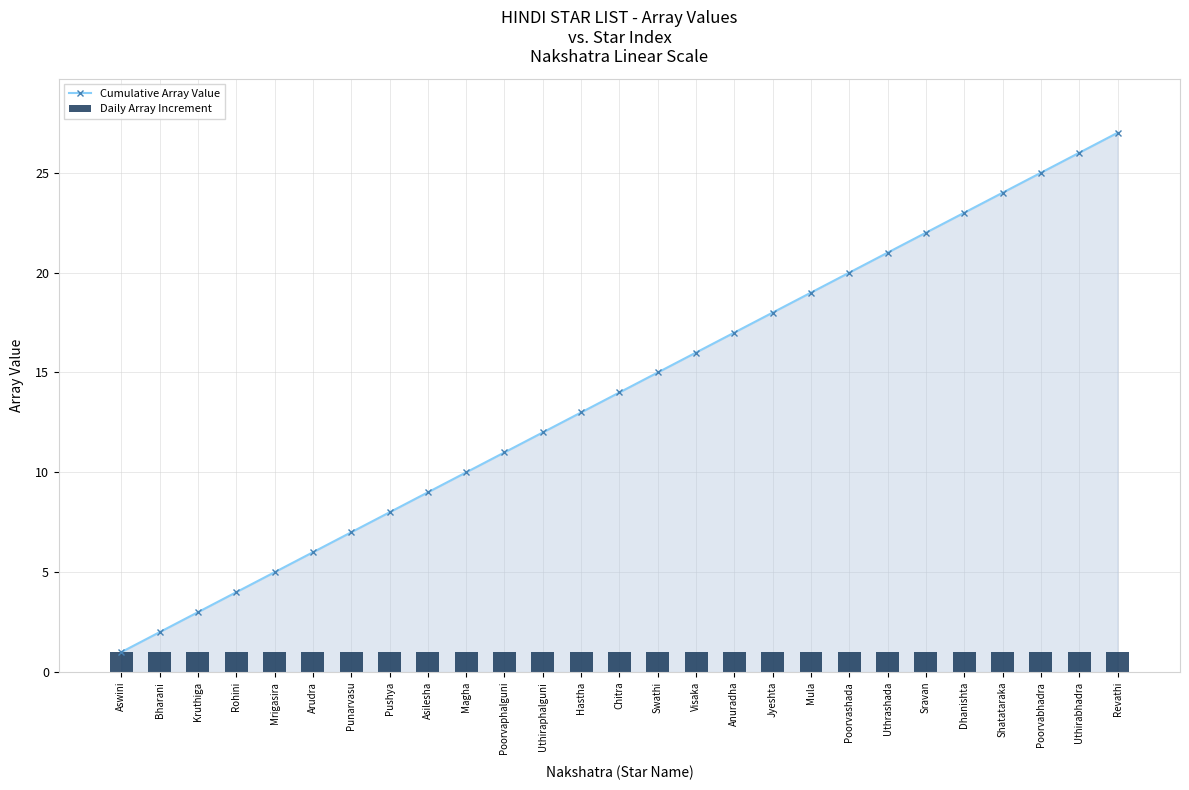

Count the number of data series in this chart.

2